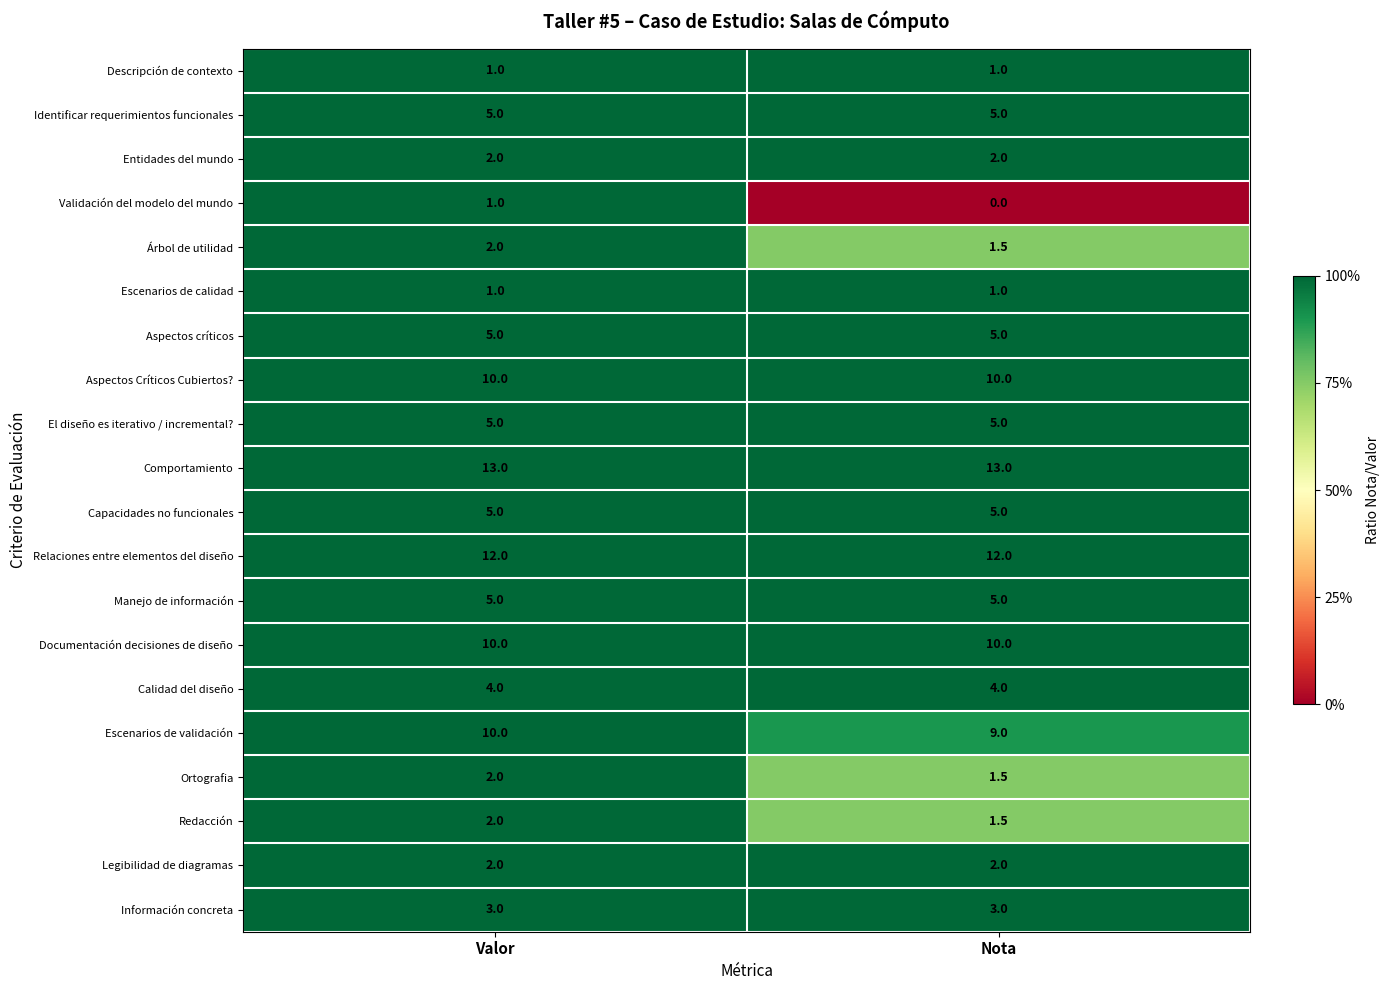

Which label corresponds to the smallest value in the chart?

Nota